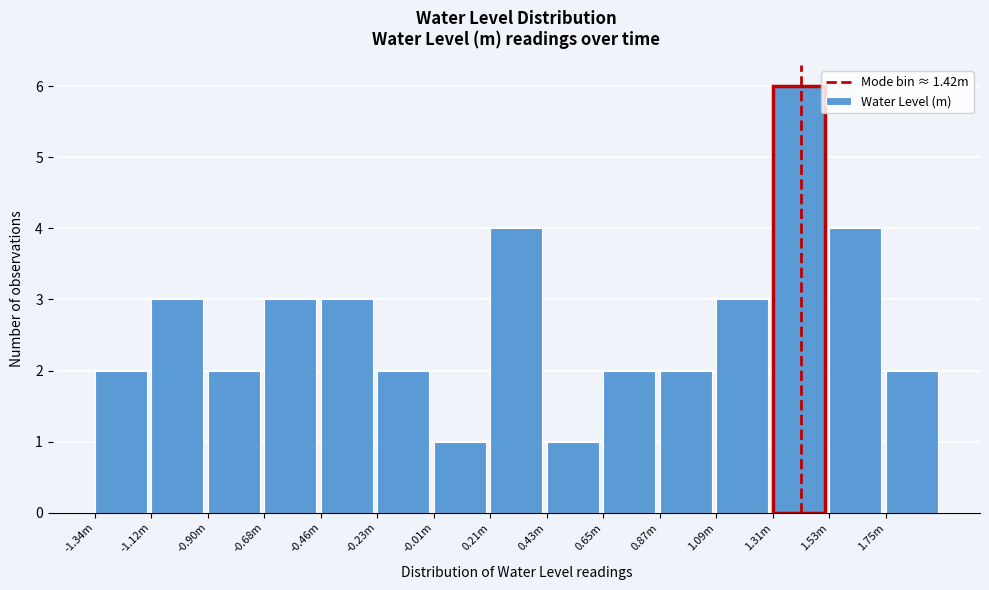

Reading right to left, list all the values displayed in this chart.

1.75m=2	1.53m=4	1.31m=6	1.09m=3	0.87m=2	0.65m=2	0.43m=1	0.21m=4	-0.01m=1	-0.23m=2	-0.46m=3	-0.68m=3	-0.90m=2	-1.12m=3	-1.34m=2